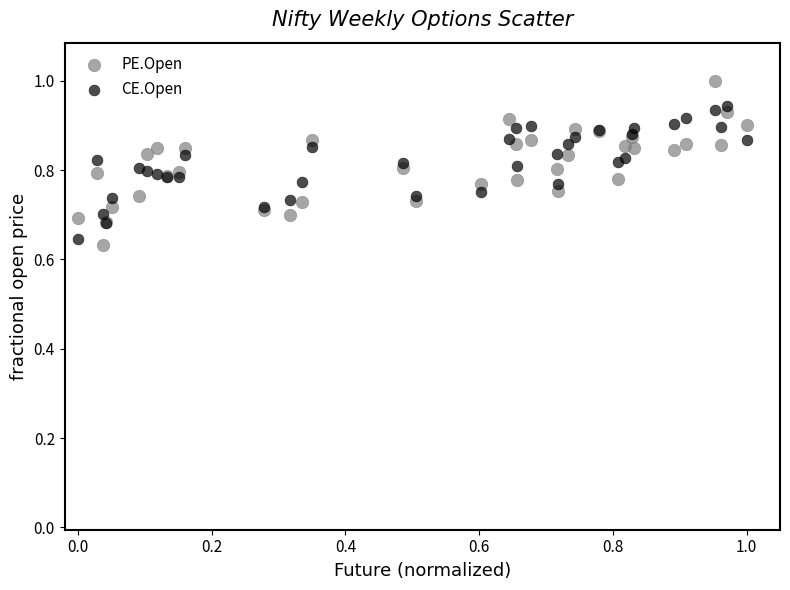

Which series has the largest Y range (max minus min)?

PE.Open